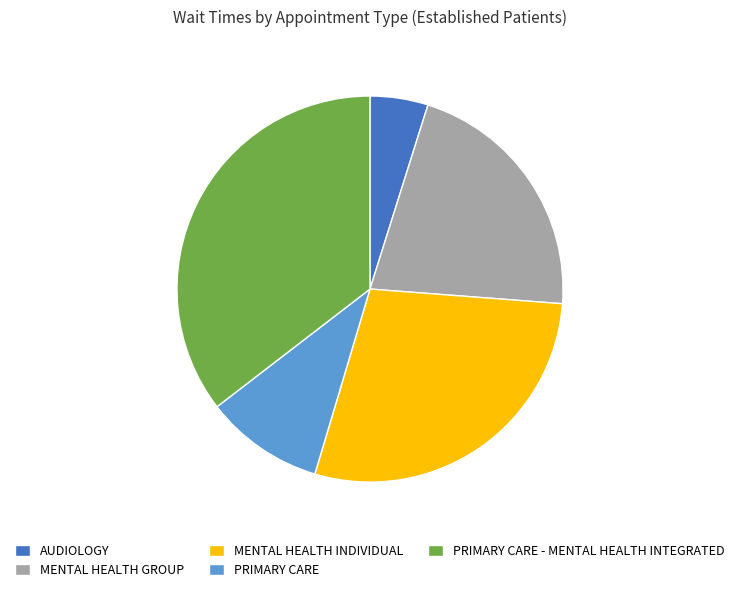

Does PRIMARY CARE account for over 50% of the chart?

No